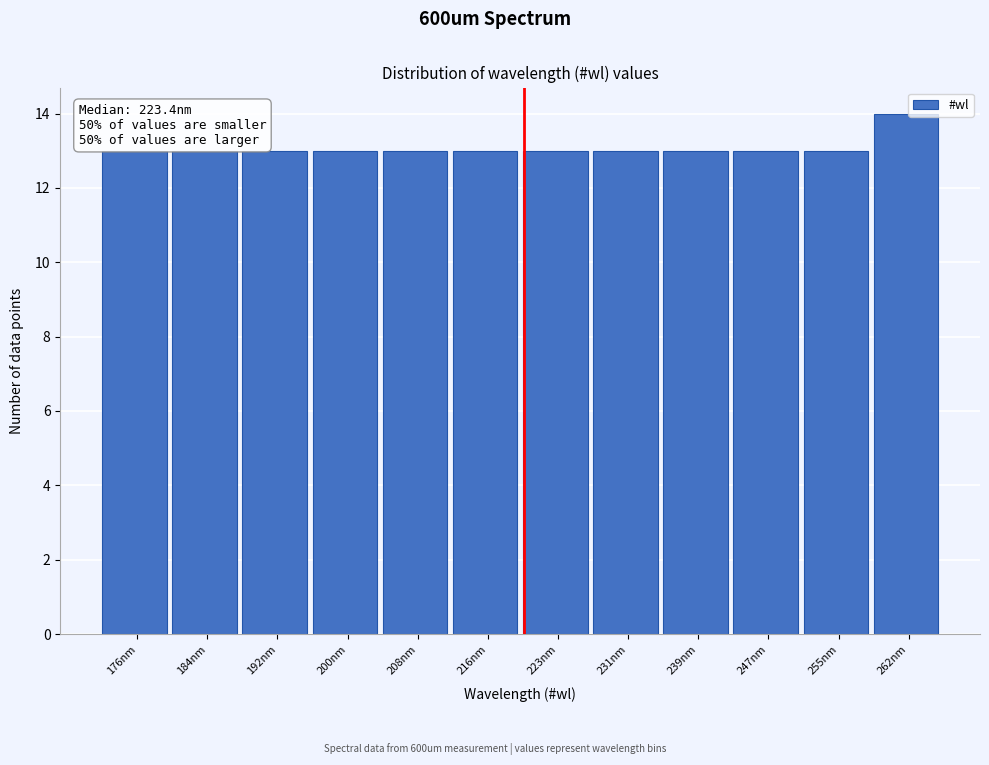

Reading left to right, extract all data points from this chart.

176nm=13	184nm=13	192nm=13	200nm=13	208nm=13	216nm=13	223nm=13	231nm=13	239nm=13	247nm=13	255nm=13	262nm=14